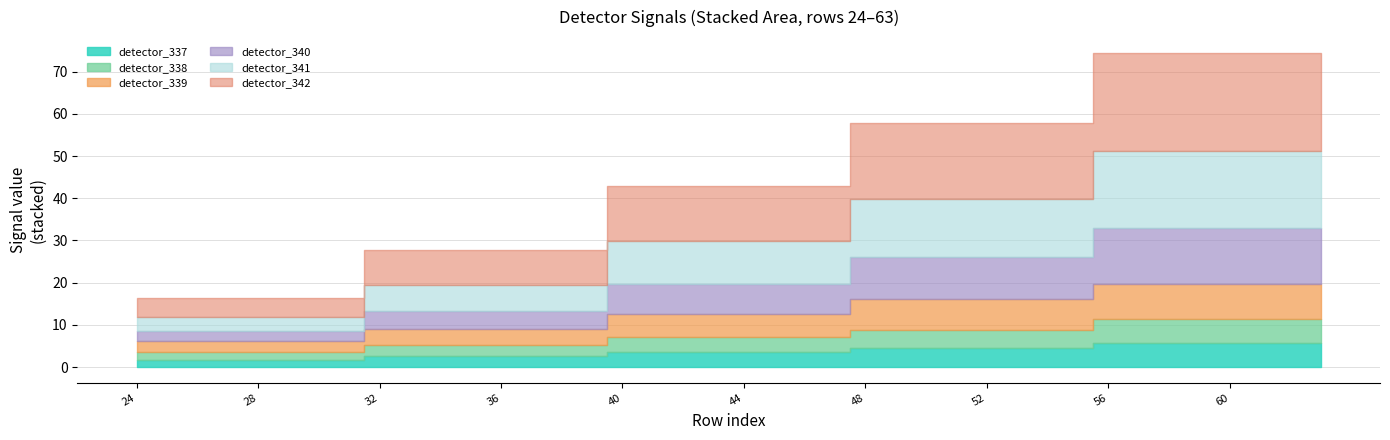

True or false: detector_340 and detector_339 cross at least once.

True